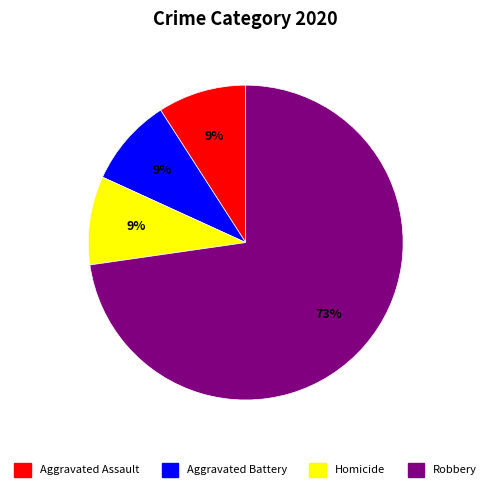

To the nearest percent, what is the difference between the largest and smallest slice percentages?

64%